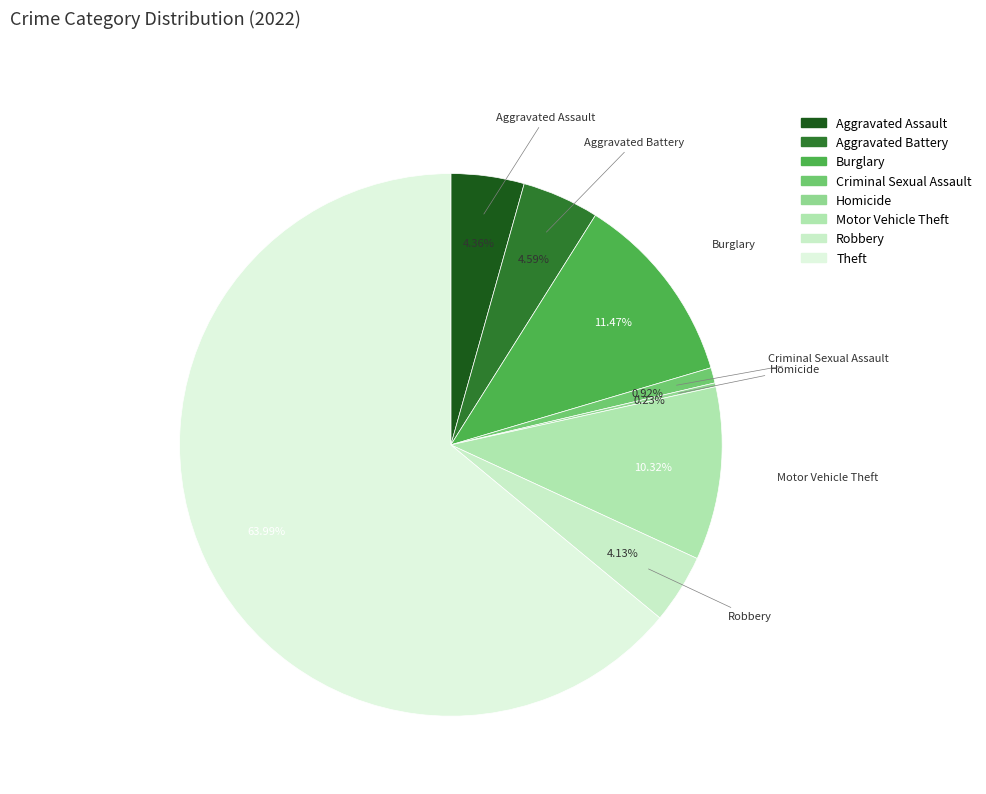

True or false: Robbery accounts for 4% of the total.

True